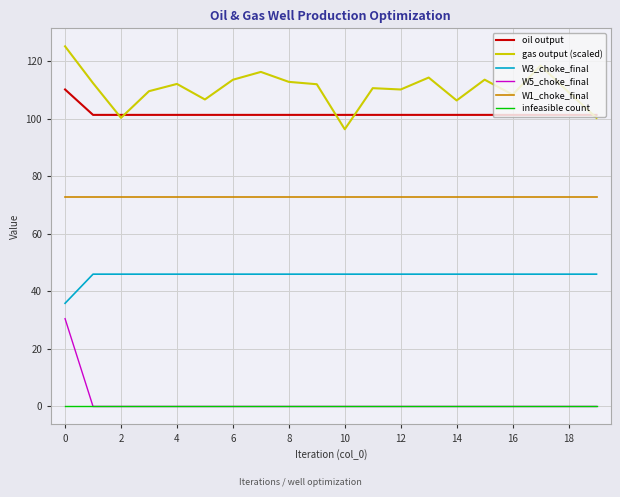

Rank the series by their maximum value, from highest to lowest.

gas output (scaled), oil output, W1_choke_final, W3_choke_final, W5_choke_final, infeasible count